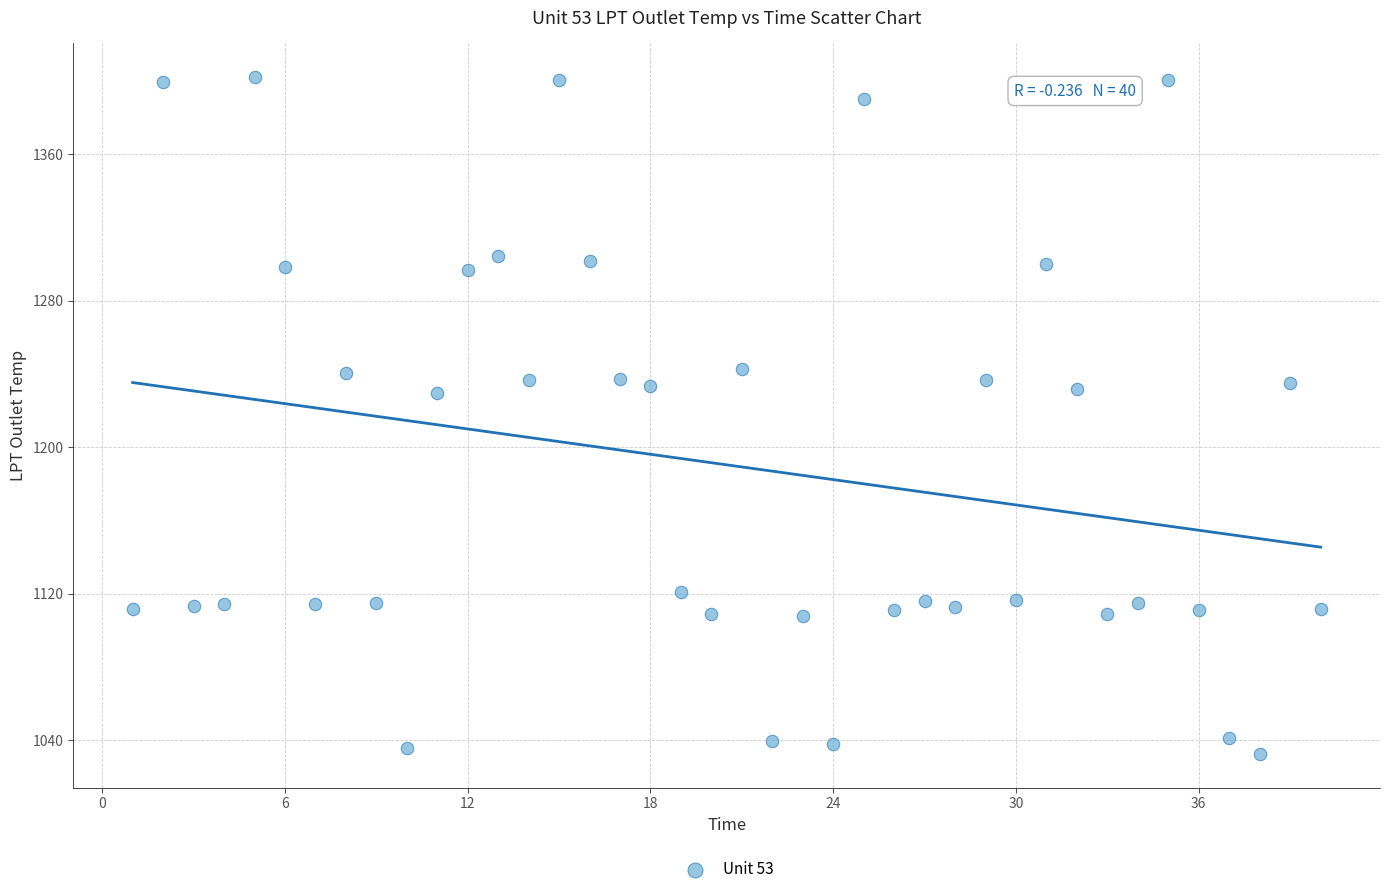

How many points are shown in the scatter plot?

40